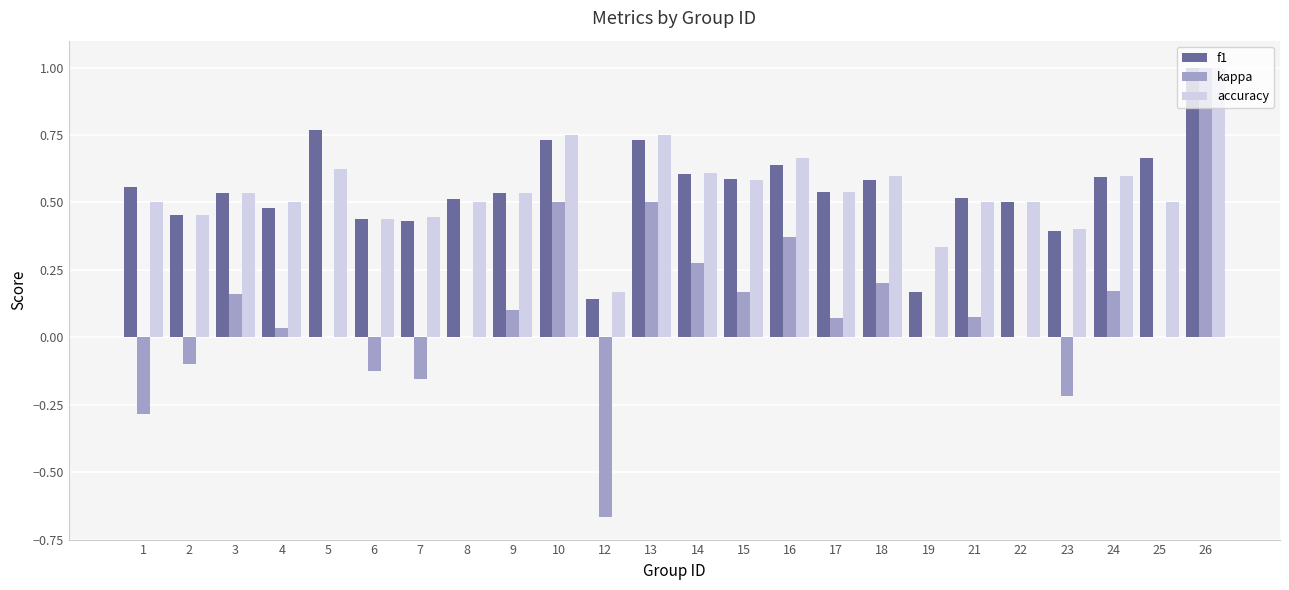

What is the highest value of the accuracy series?

1.0